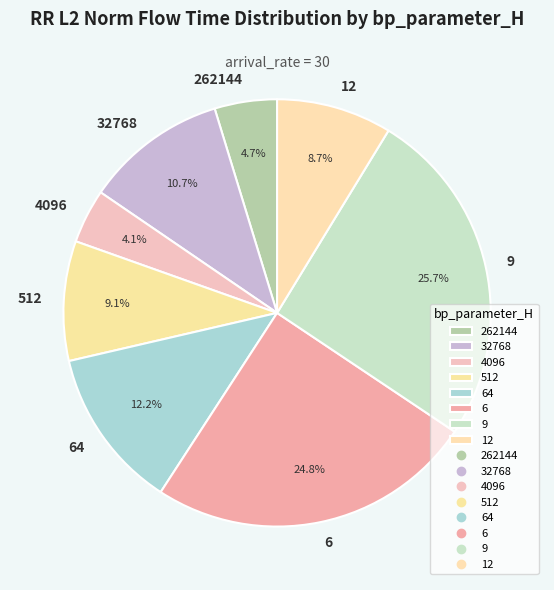

Does 512 account for over 50% of the chart?

No